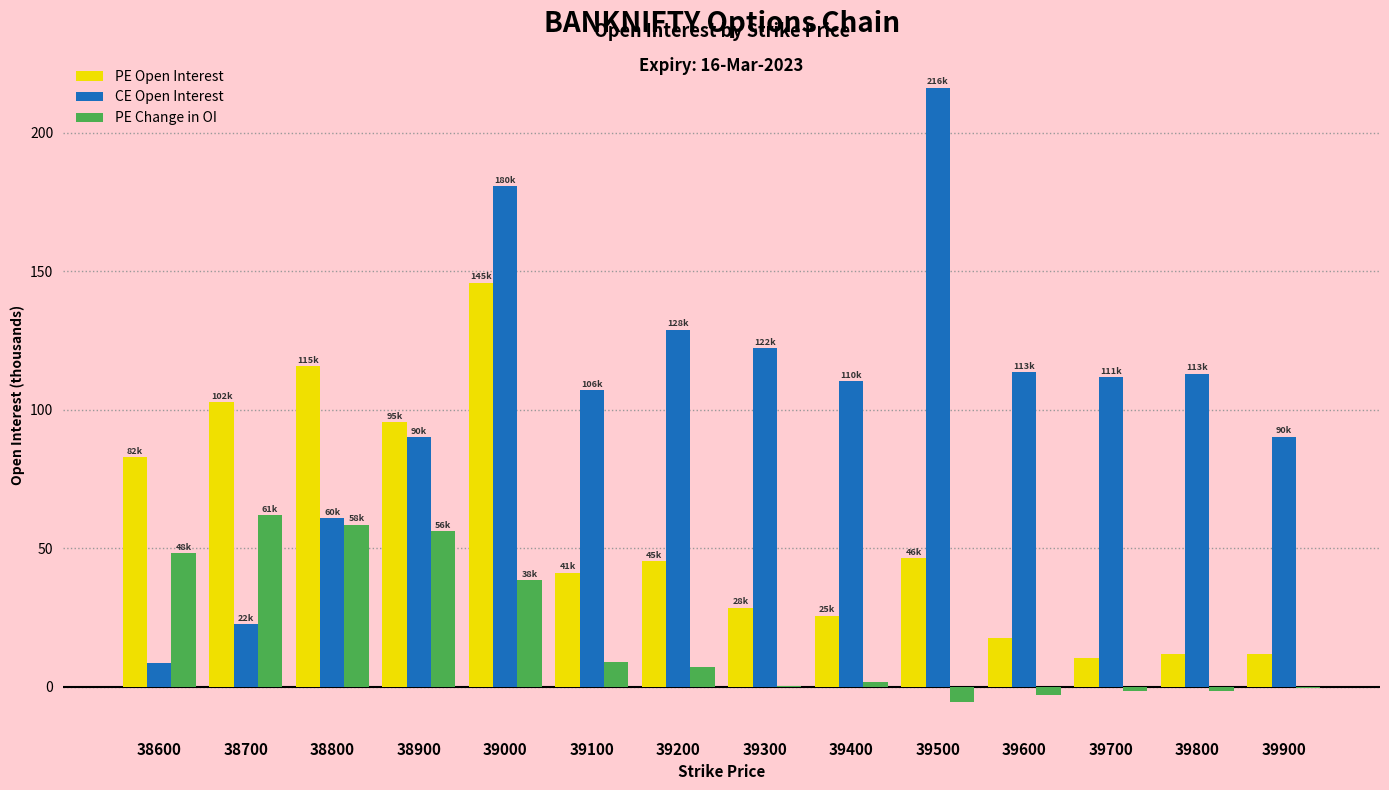

Which series has the widest spread of values?

CE Open Interest